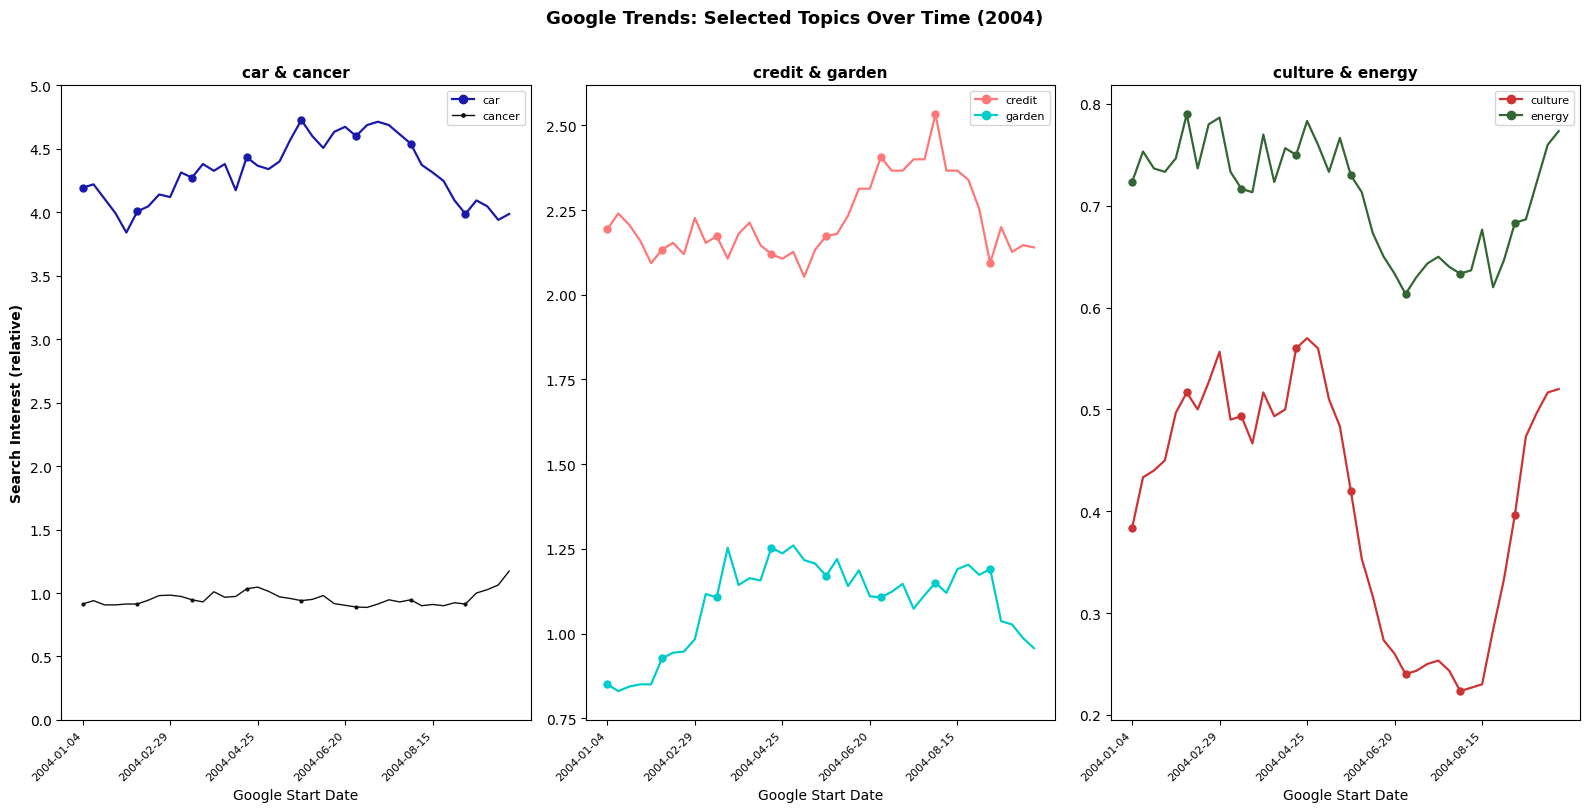

The energy series shows 1.4 at 2004-02-29. True or false?

False